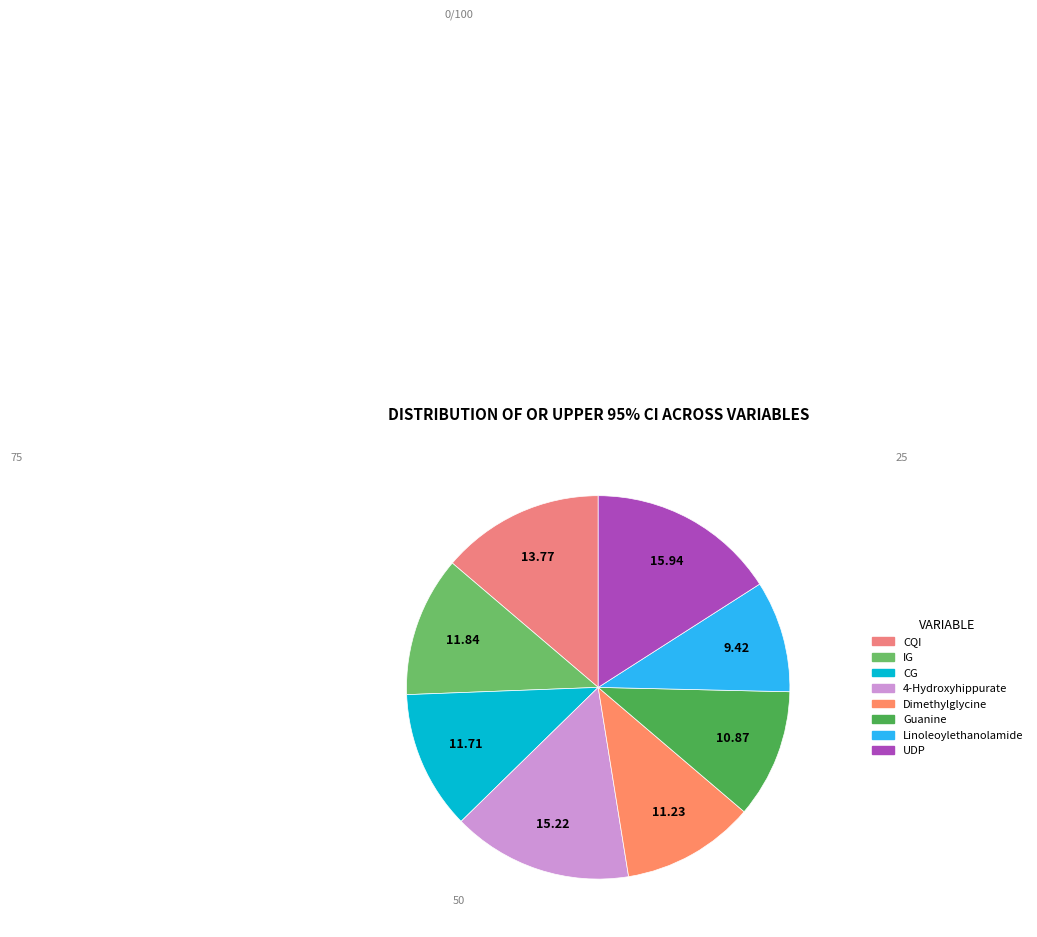

How many slices are in this pie chart?

8